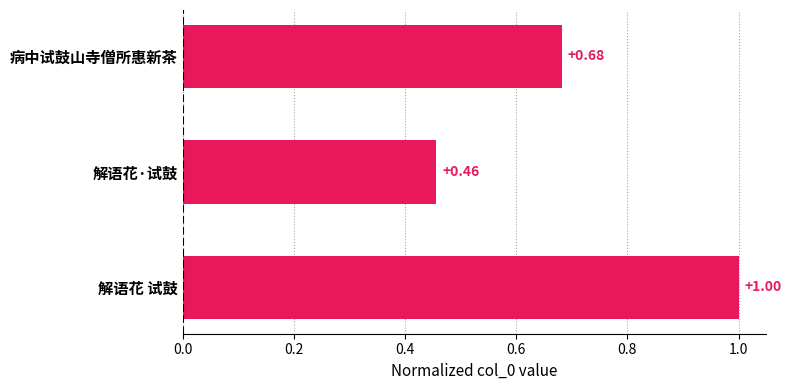

What is the difference between the maximum and second lowest values?

0.3